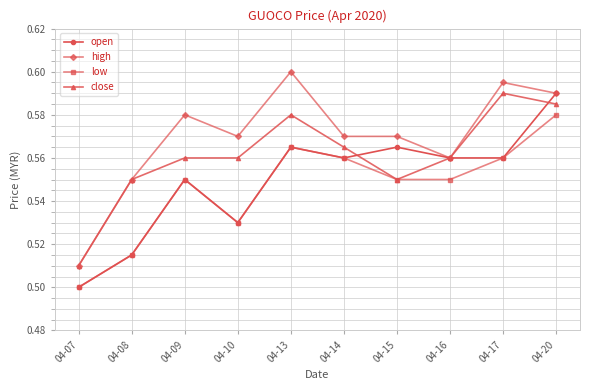

Does the chart have visible grid lines?

Yes